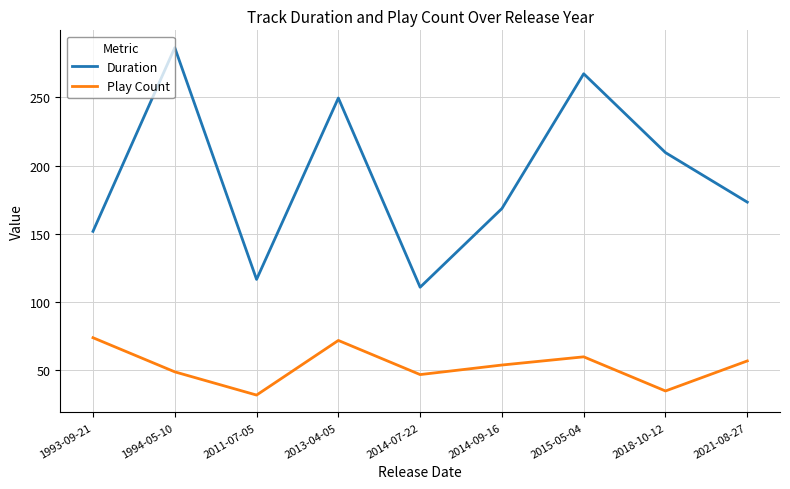

The Play Count series shows 22.3 at 1994-05-10. True or false?

False